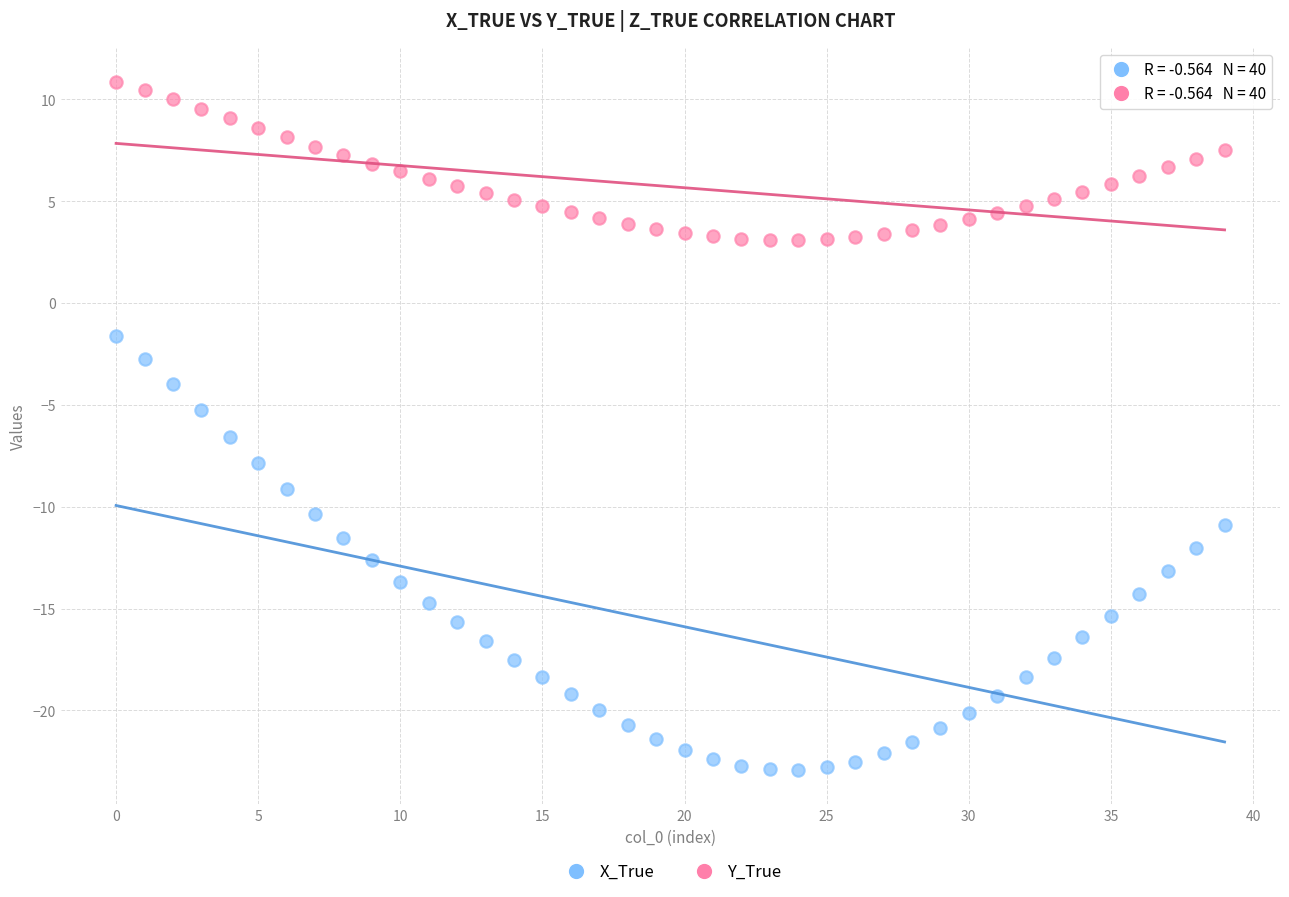

Across all data points, what is the range of Y values (max minus min)?

33.8